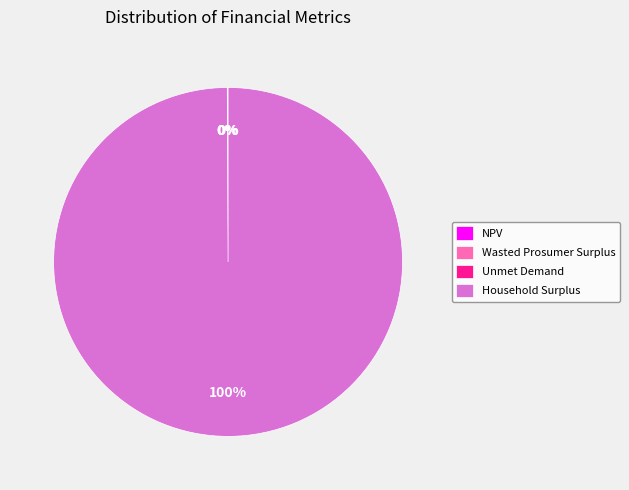

Which category accounts for the majority?

Household Surplus